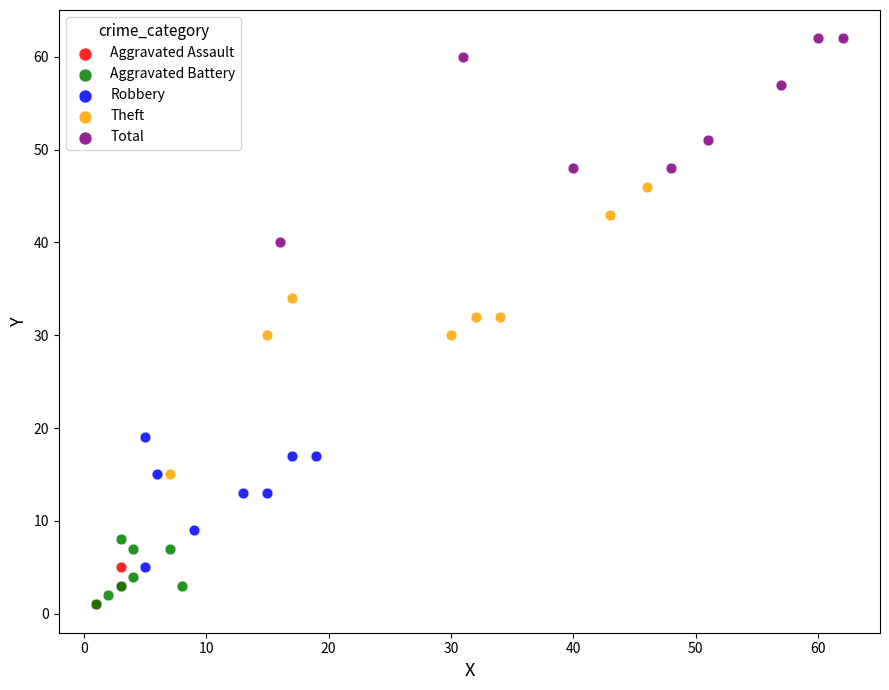

Which series reaches the maximum Y coordinate?

Total